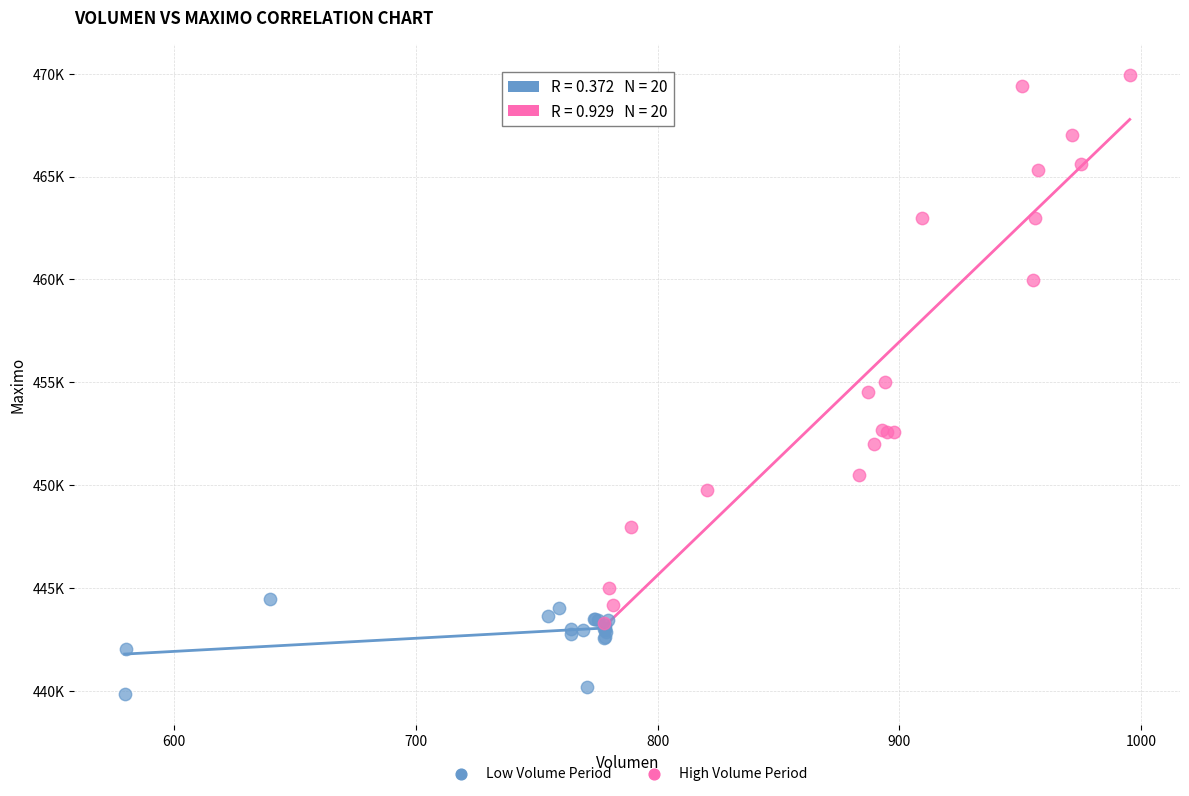

Which series reaches the maximum Y coordinate?

High Volume Period